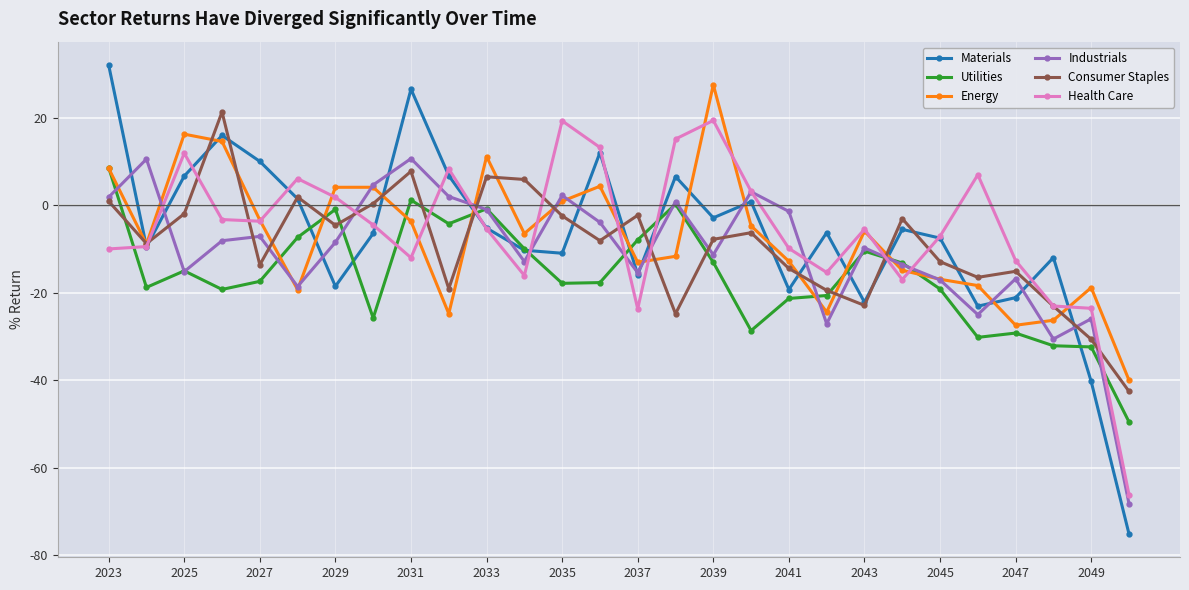

How many series are shown in this chart?

6